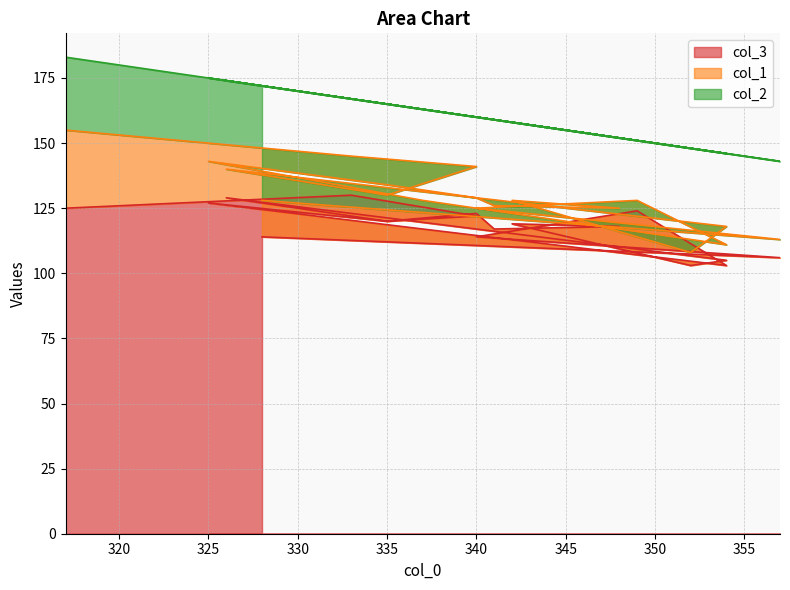

At how many categories does at least one series exceed 82?

19